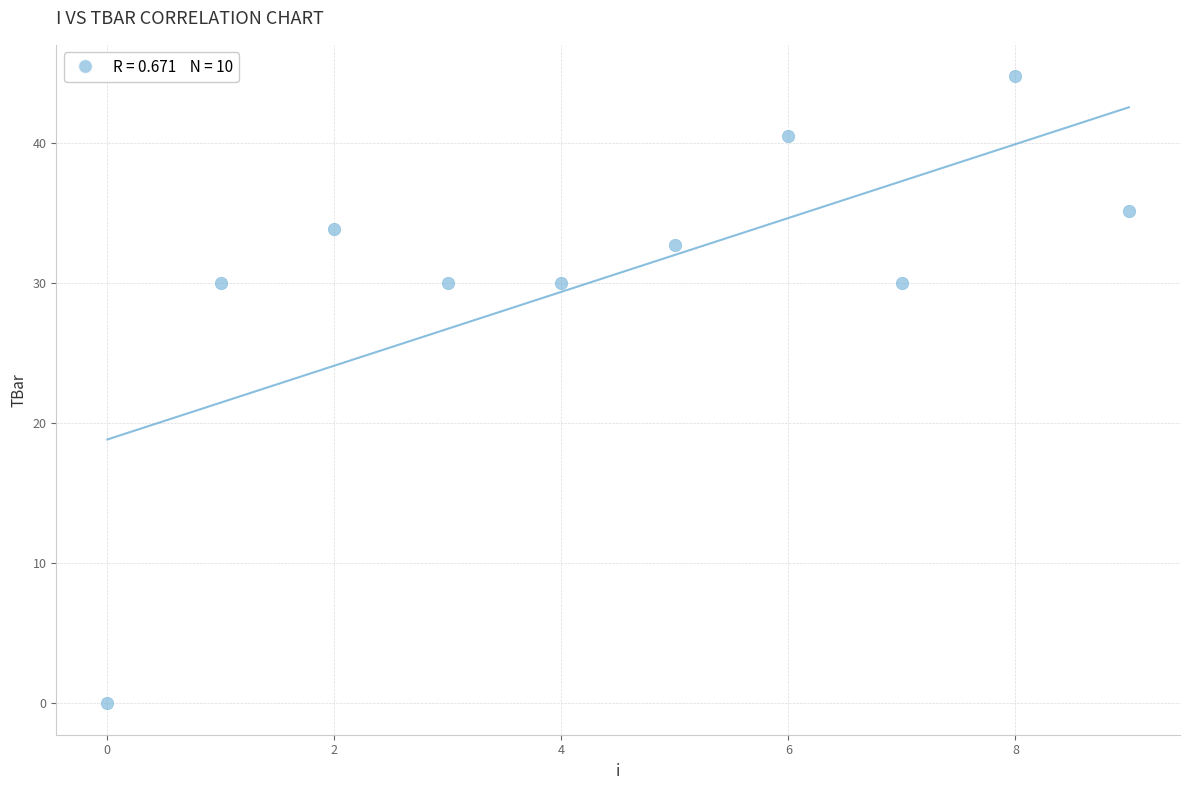

What is the average Y value?

30.7